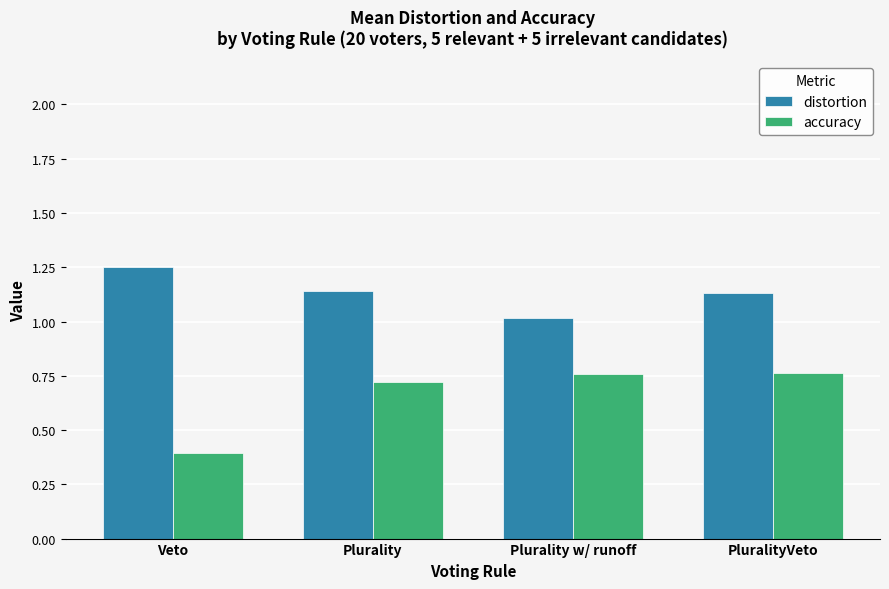

Which series has the largest total across all categories?

distortion